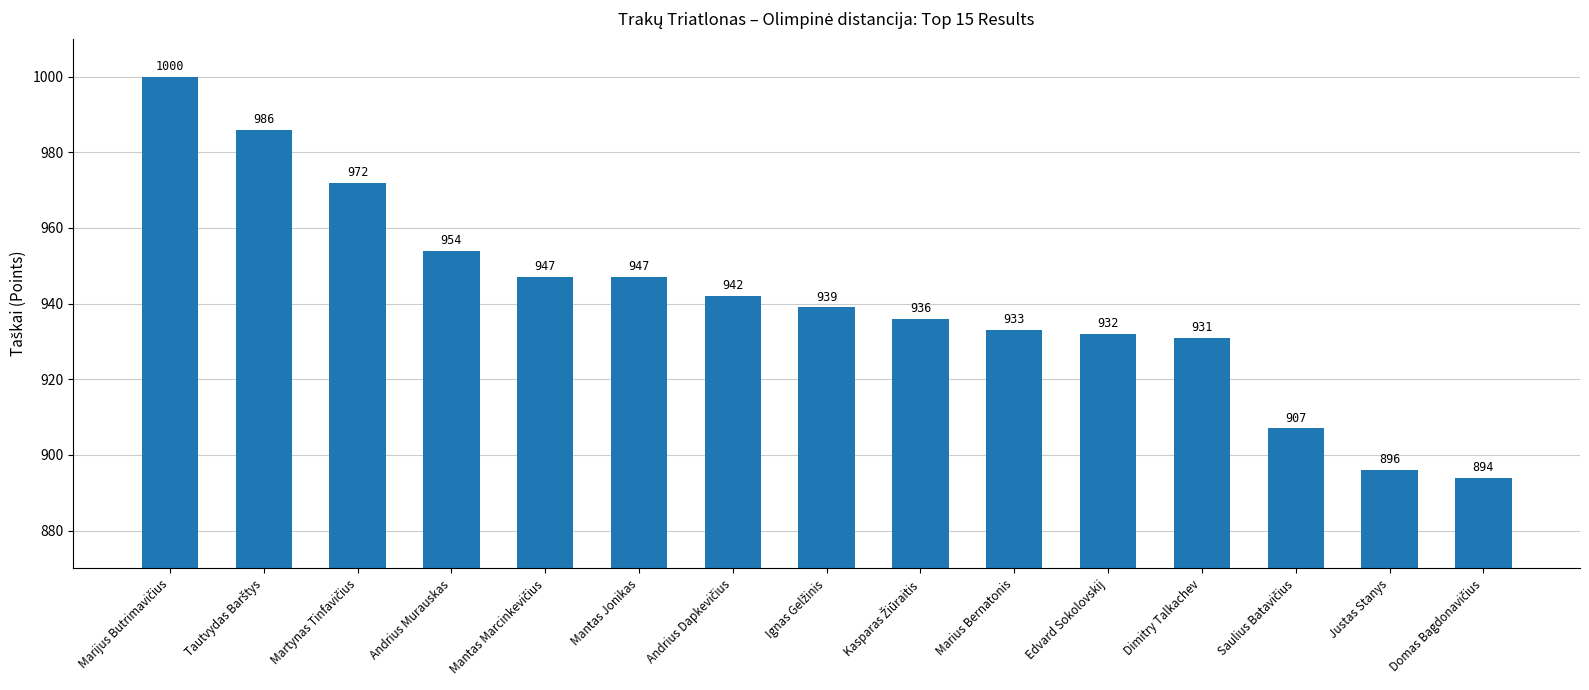

What is the change in value from Marius Bernatonis to Justas Stanys?

-37